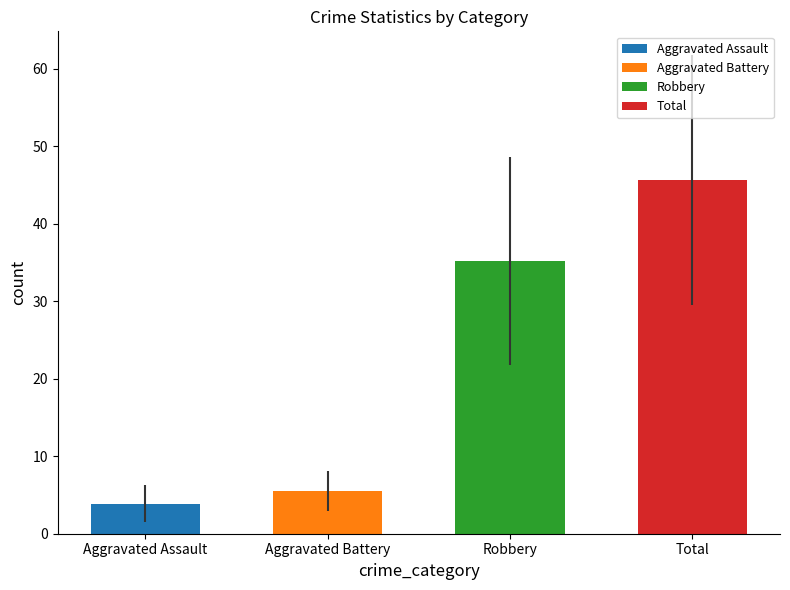

Are the bars horizontal?

No